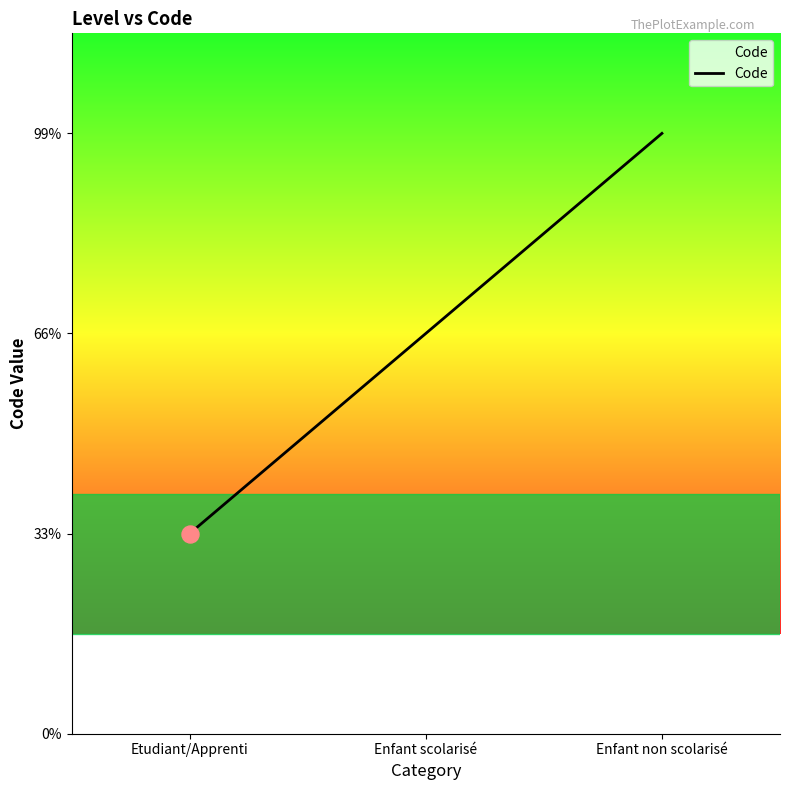

Does the chart have visible grid lines?

No